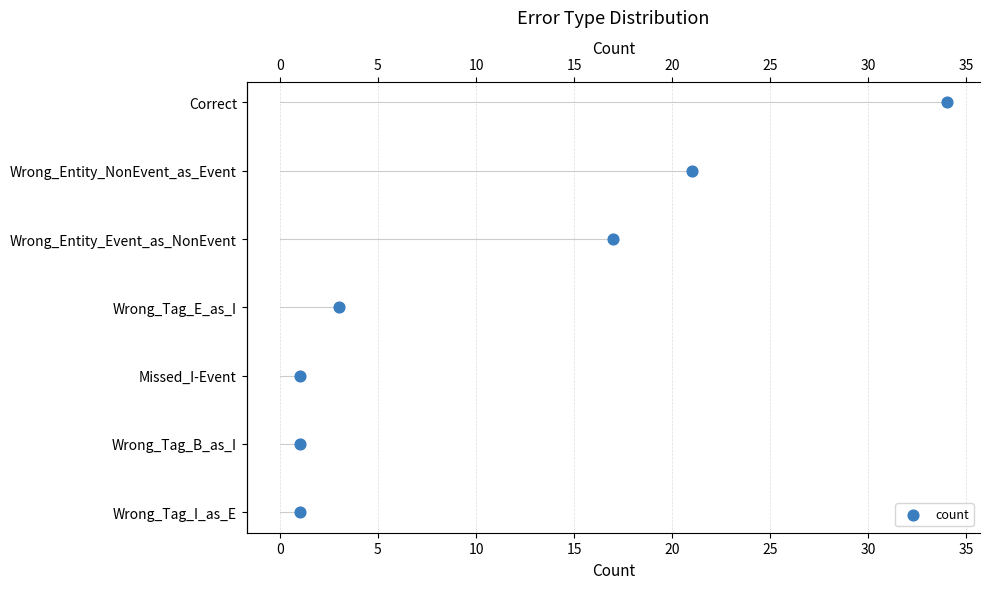

Which has a higher value, 15 or 20?

20